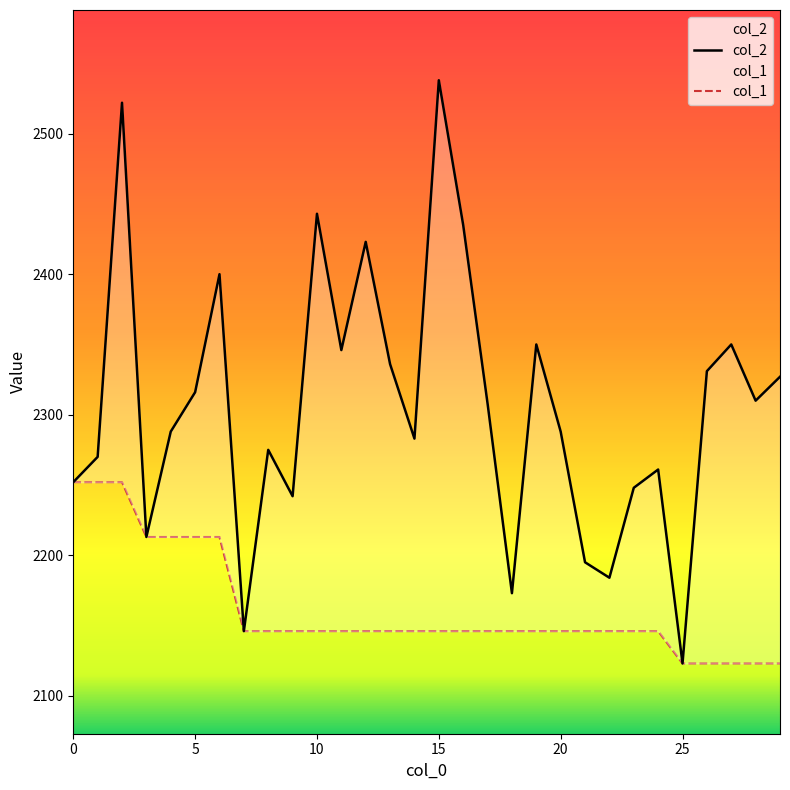

How many series are shown in this chart?

2